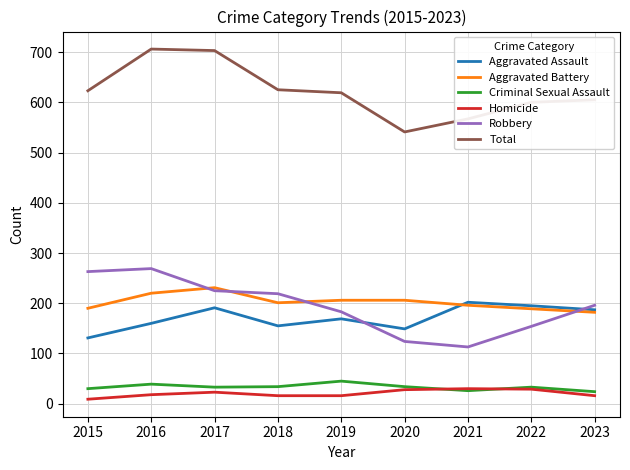

Between 2016 and 2022, which series saw the biggest shift?

Robbery